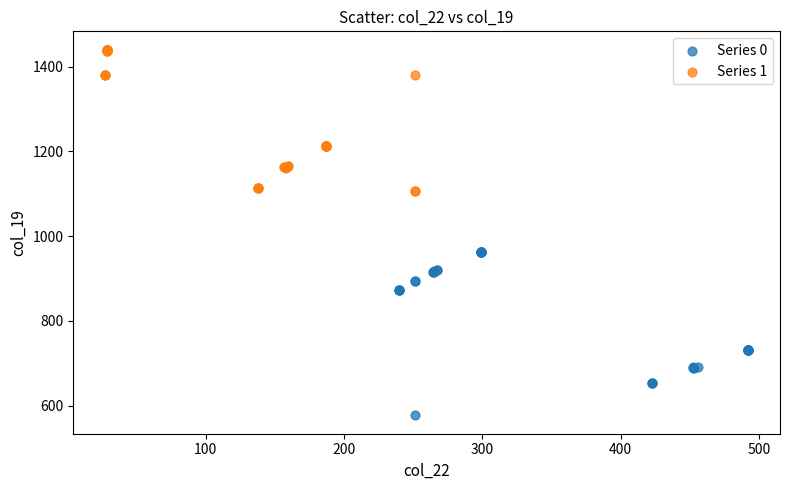

Which series reaches the minimum Y coordinate?

Series 0